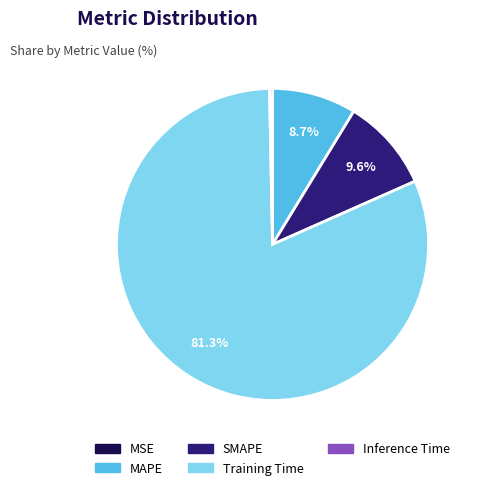

Which has a higher value, SMAPE or Training Time?

Training Time